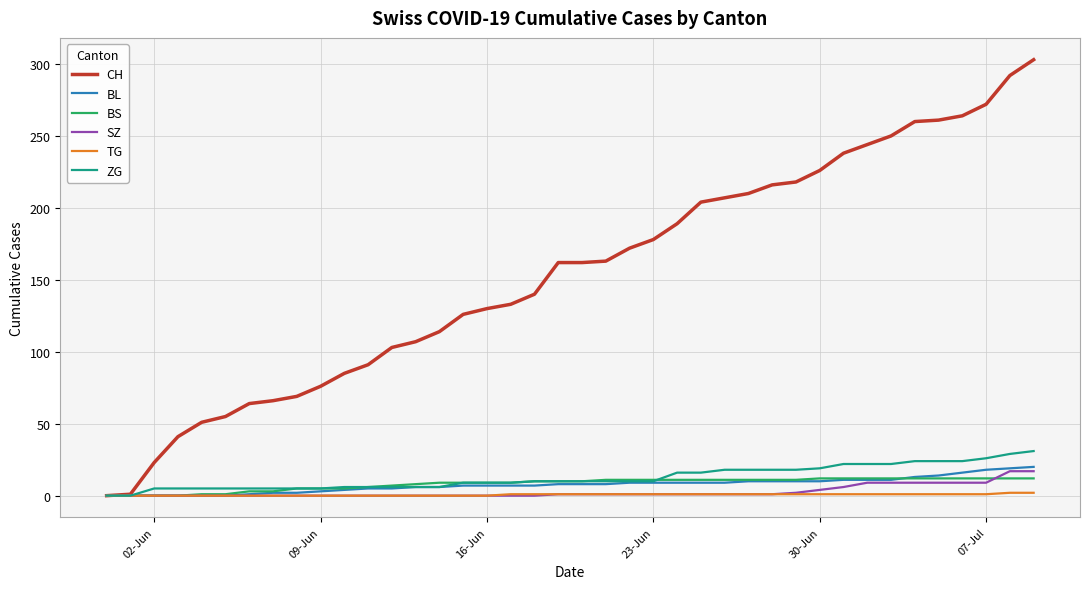

Which series has the widest spread of values?

CH